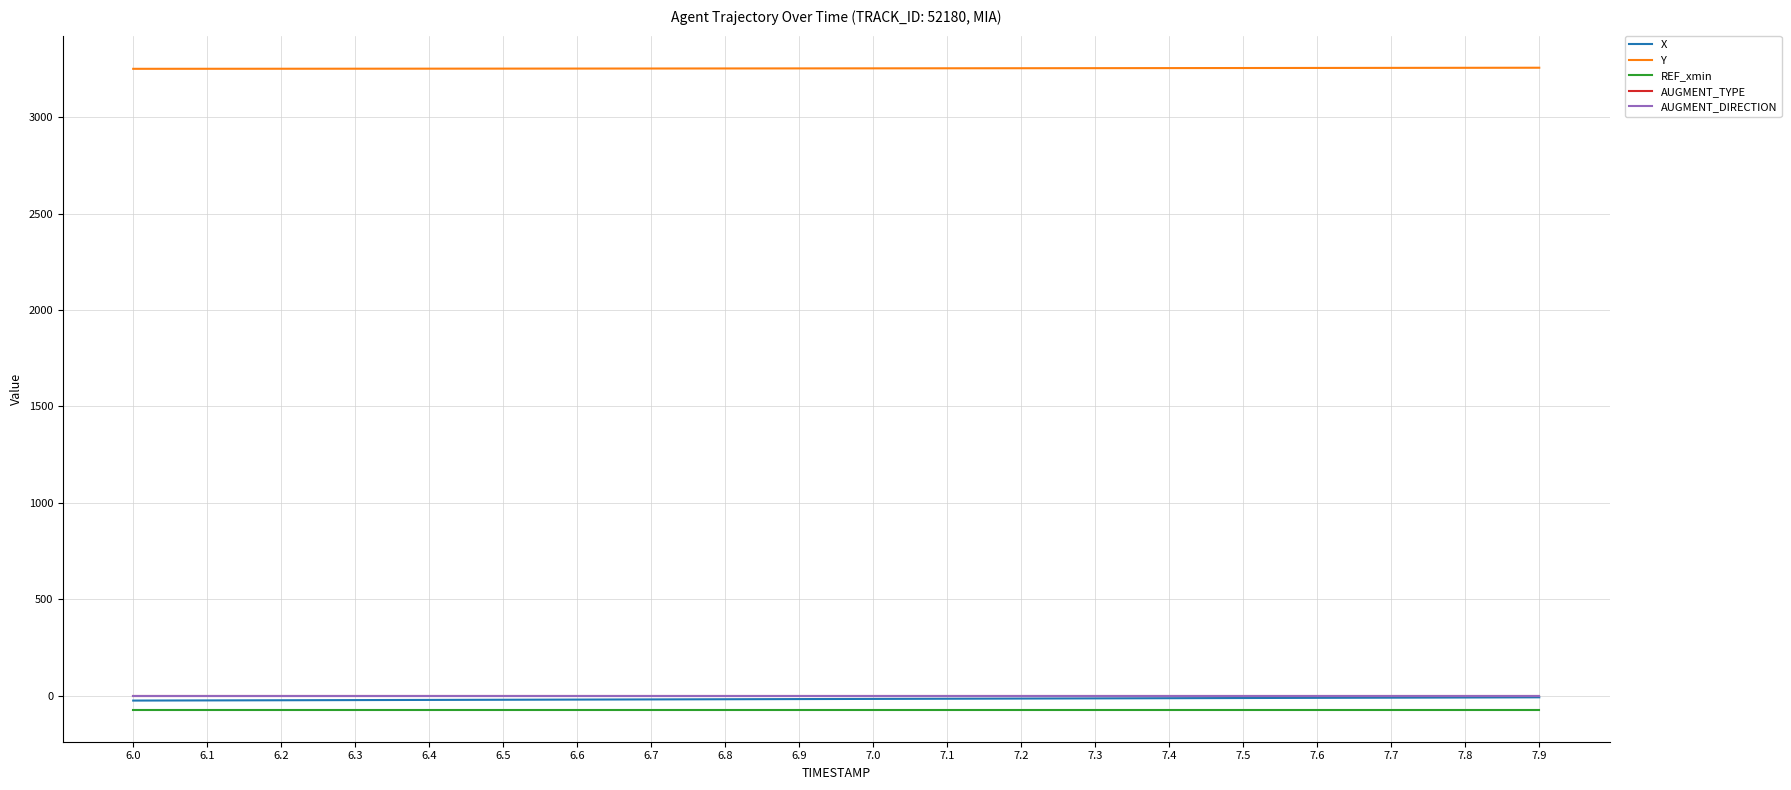

Which series has the largest range (max minus min)?

X